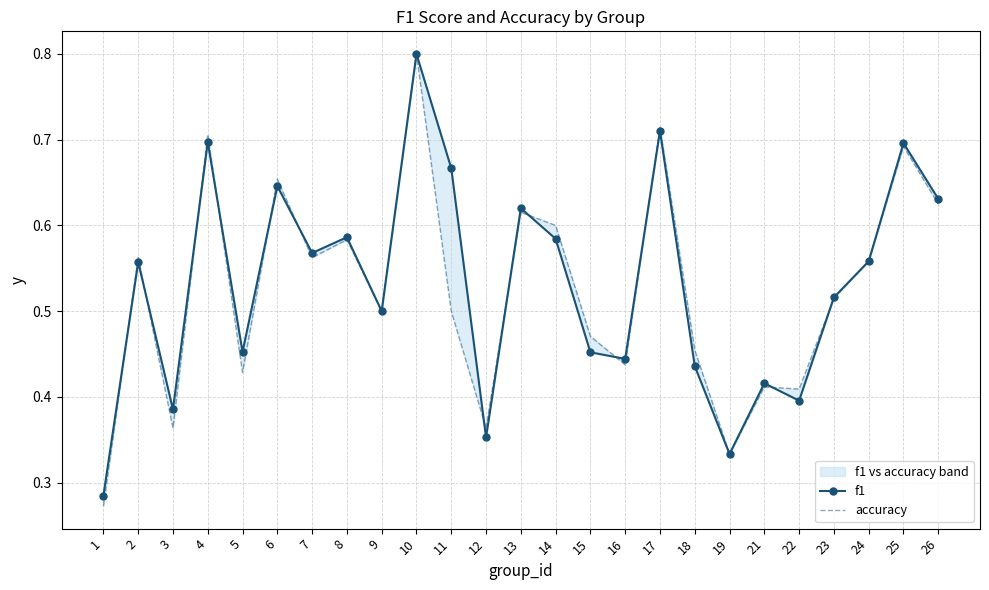

What is the average value of the f1 series?

0.5